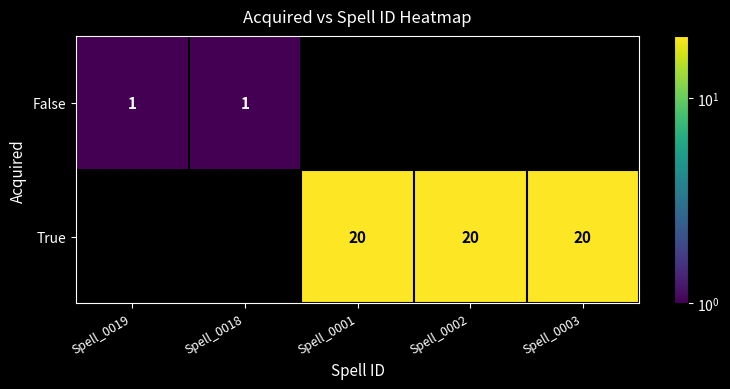

Is it true that False equals 1 at Spell_0019?

True